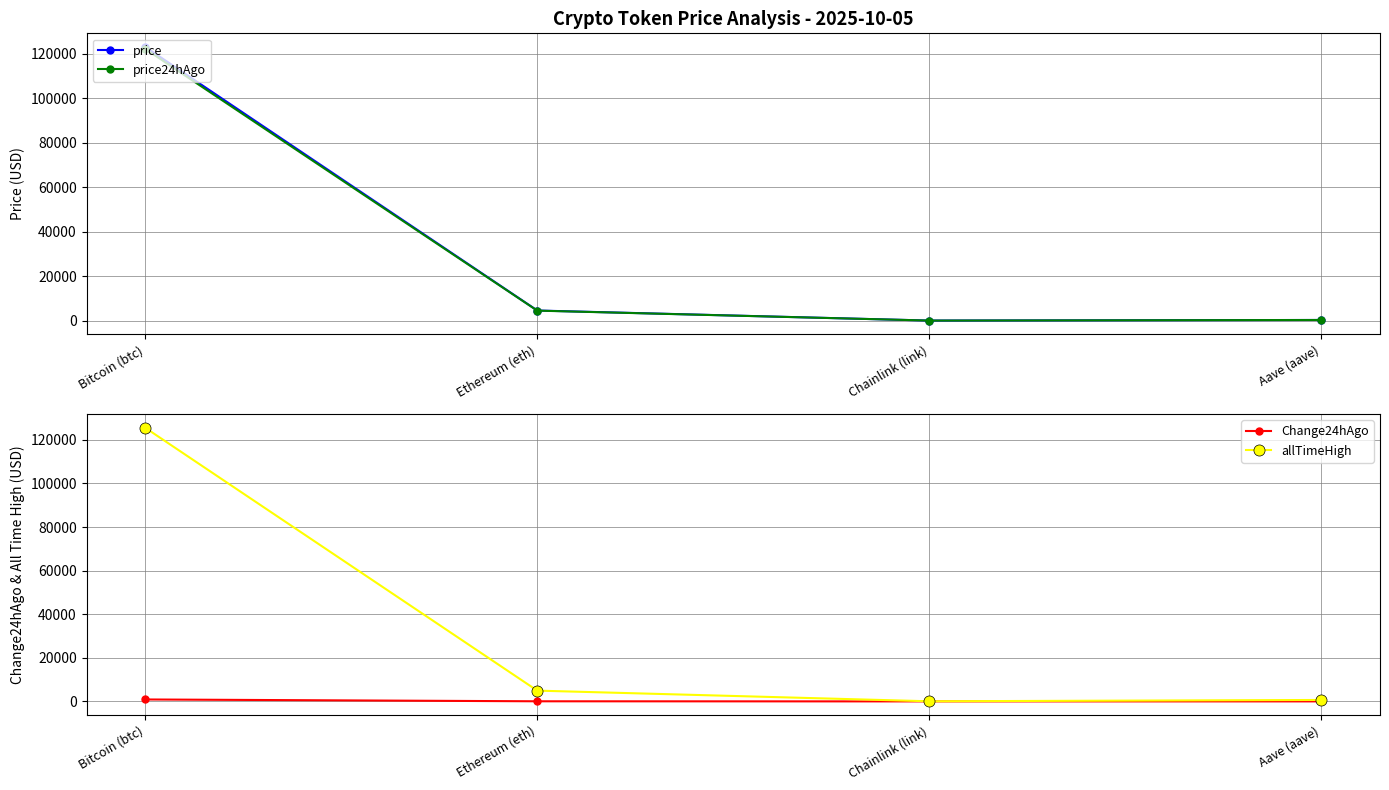

Is it true that price24hAgo equals 283.1 at Aave (aave)?

True